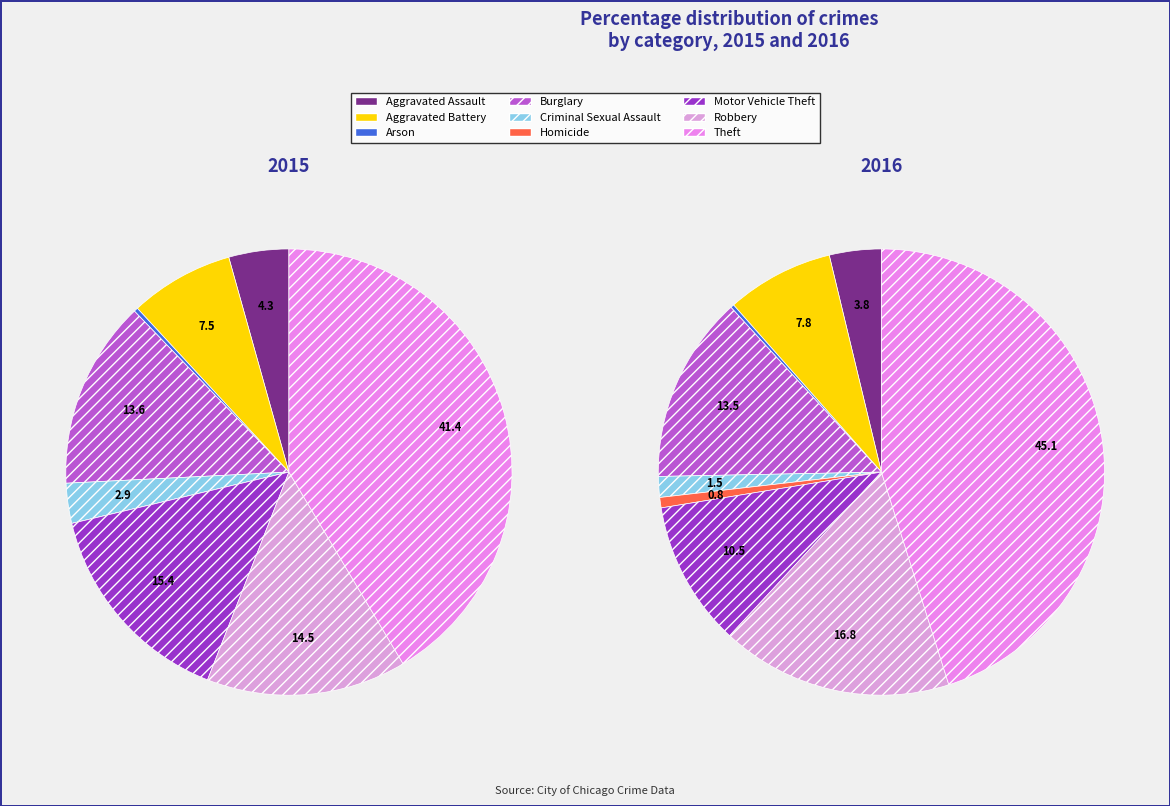

The Criminal Sexual Assault slice represents 3% of the pie. True or false?

True